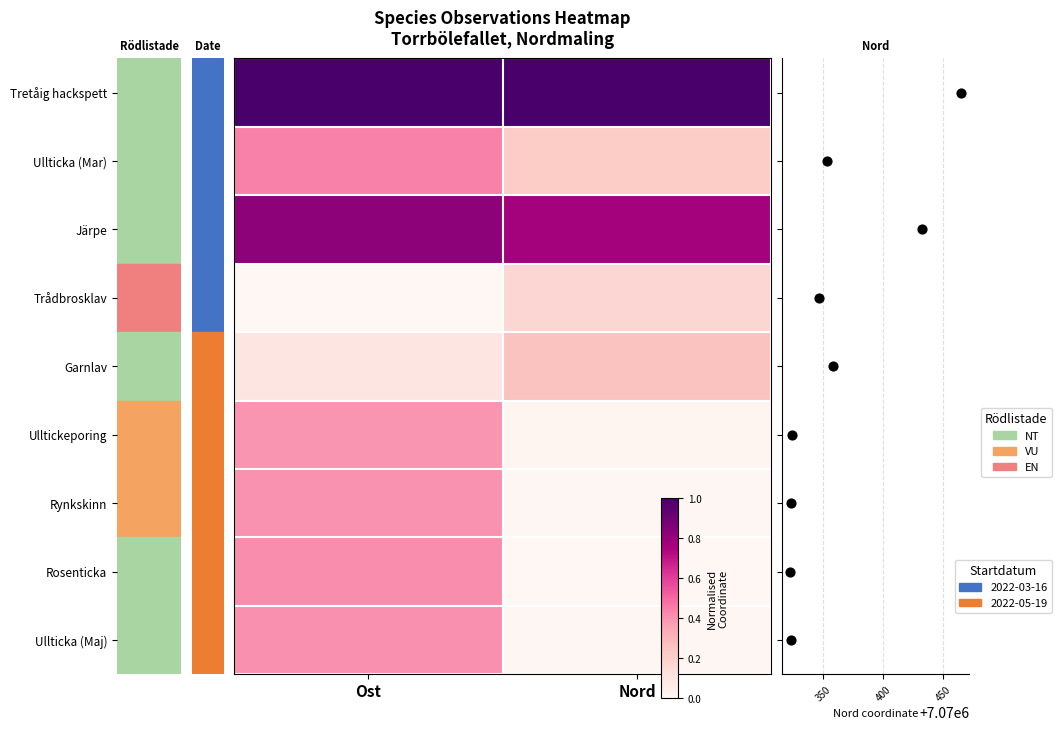

Read the Ulltickeporing value at Ost.

0.4